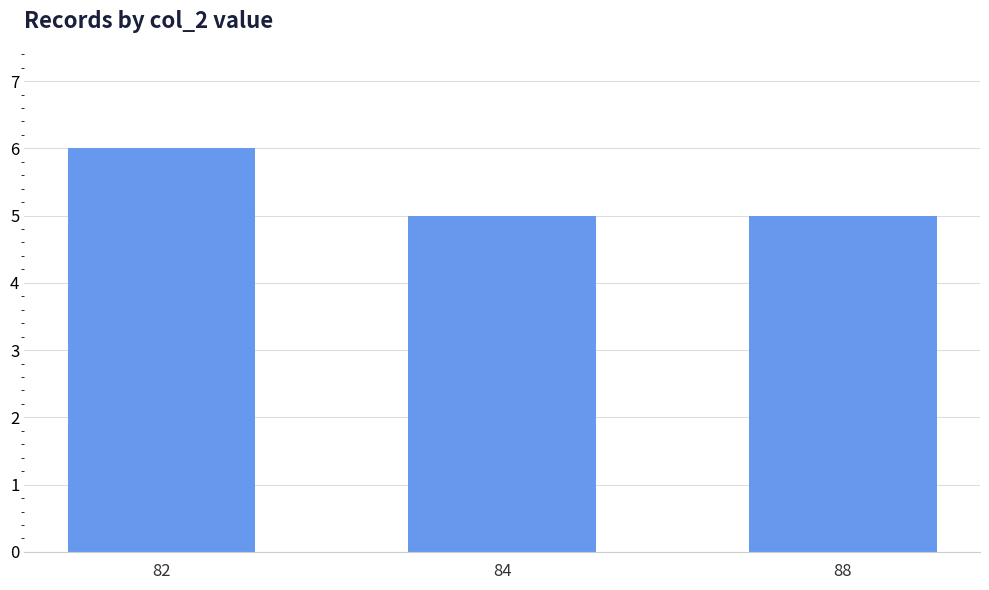

What is the difference between the maximum and minimum values?

1